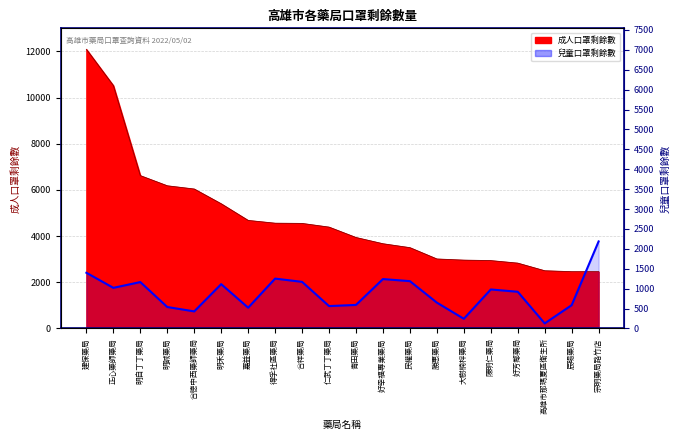

Where does the 兒童口罩剩餘數 series first go above 1690?

建保藥局